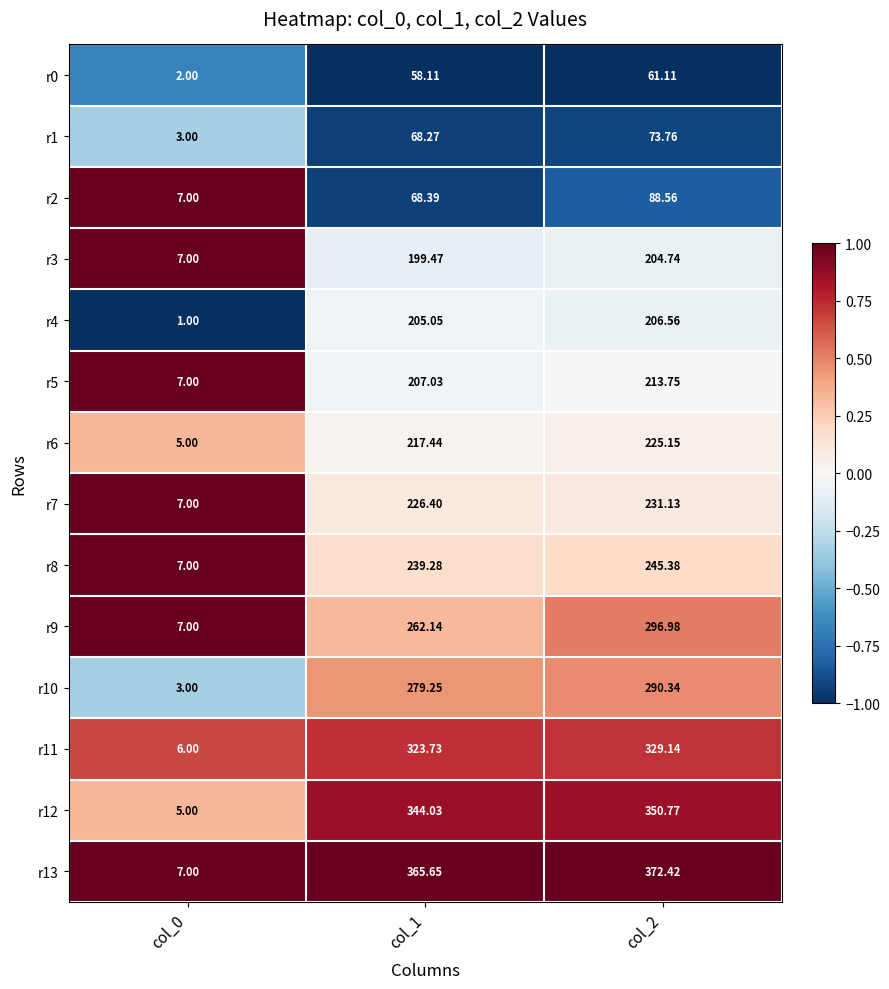

Which series has the largest total across all categories?

r13